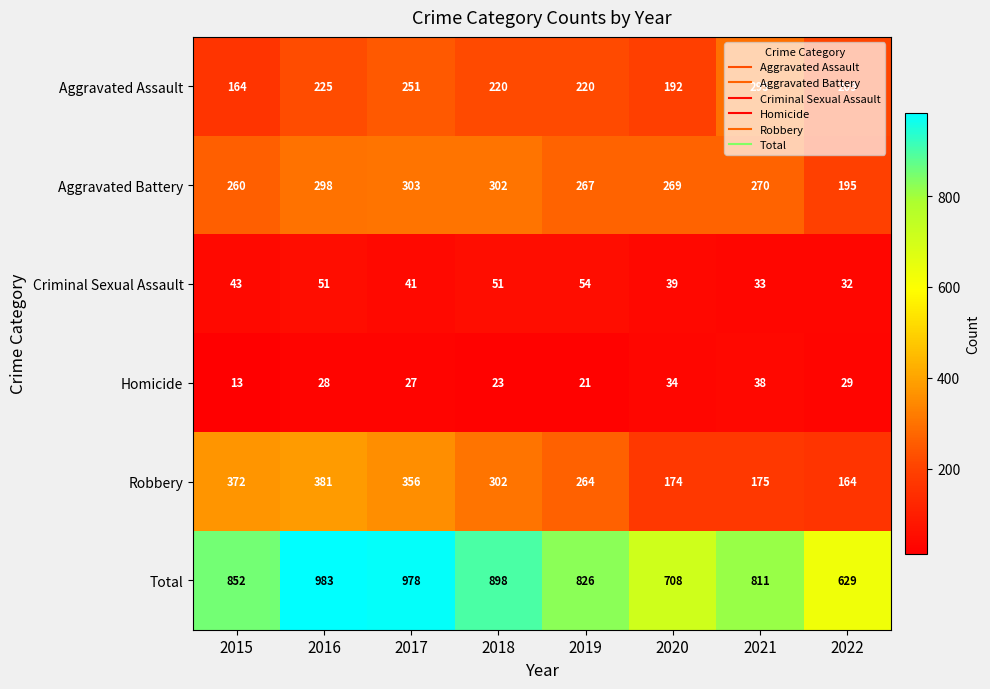

At which label is Total closest to 806?

2021